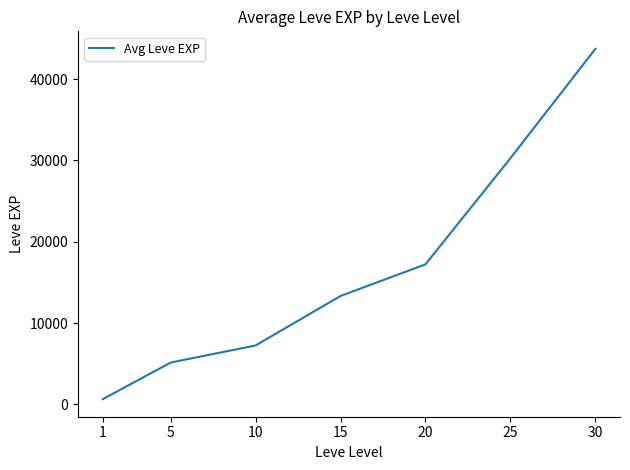

The value at 10 is 11039.5. True or false?

False